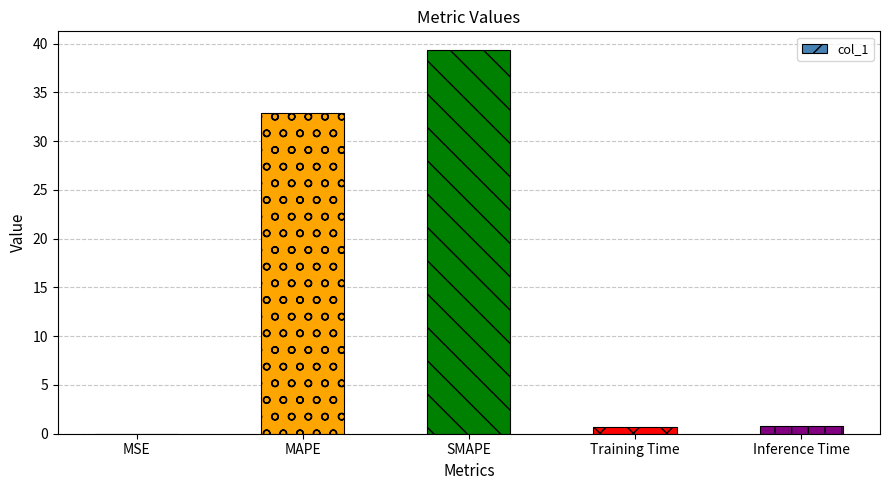

The value at SMAPE is 8.7. True or false?

False